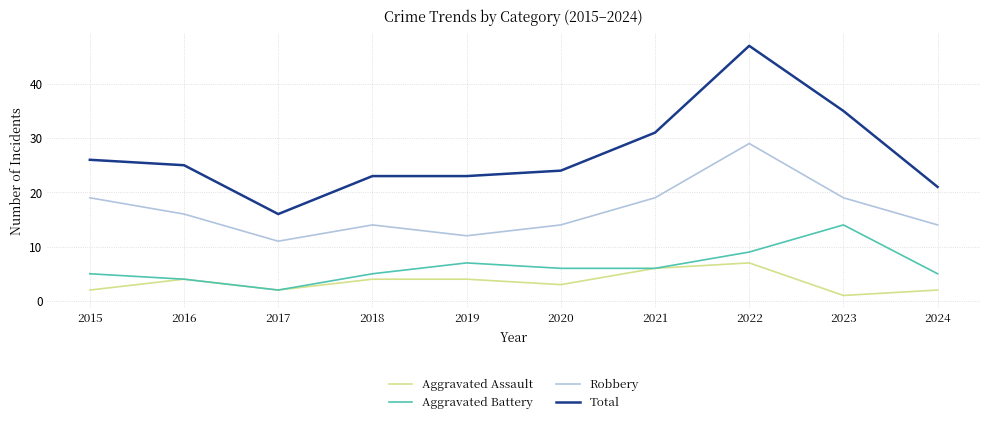

Is the value of Aggravated Assault at 2022 greater than the value of Robbery at 2022?

No